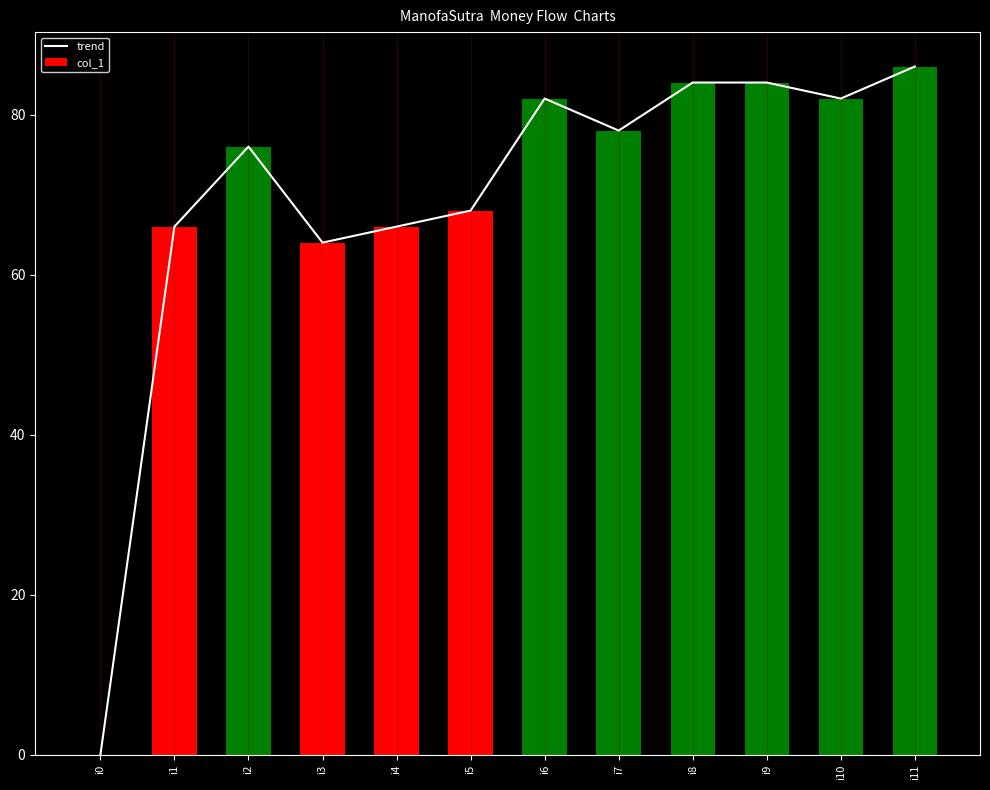

Reading left to right, extract all data points from this chart.

trend: i0=0	i1=66	i2=76	i3=64	i4=66	i5=68	i6=82	i7=78	i8=84	i9=84	i10=82	i11=86
col_1: i0=0	i1=66	i2=76	i3=64	i4=66	i5=68	i6=82	i7=78	i8=84	i9=84	i10=82	i11=86